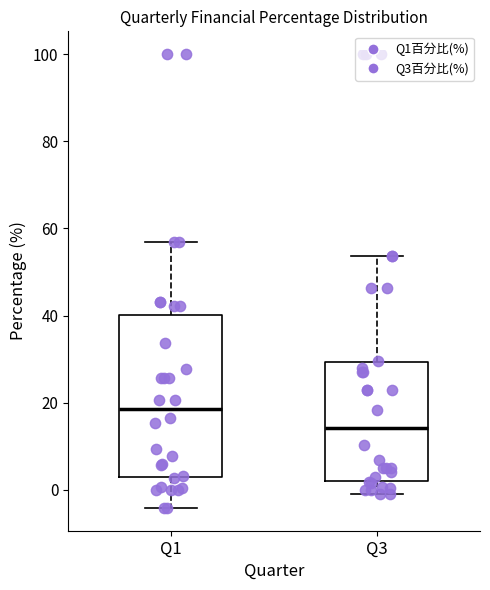

Comparing the boxes themselves (not the whiskers), which one is the tallest?

Q1